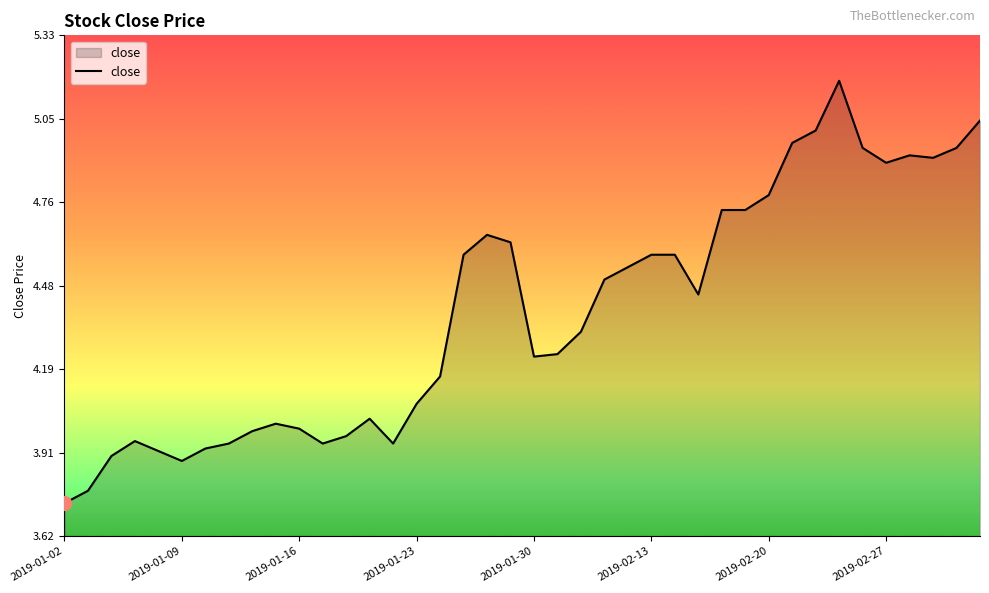

What is the difference between the maximum and minimum values?

1.4